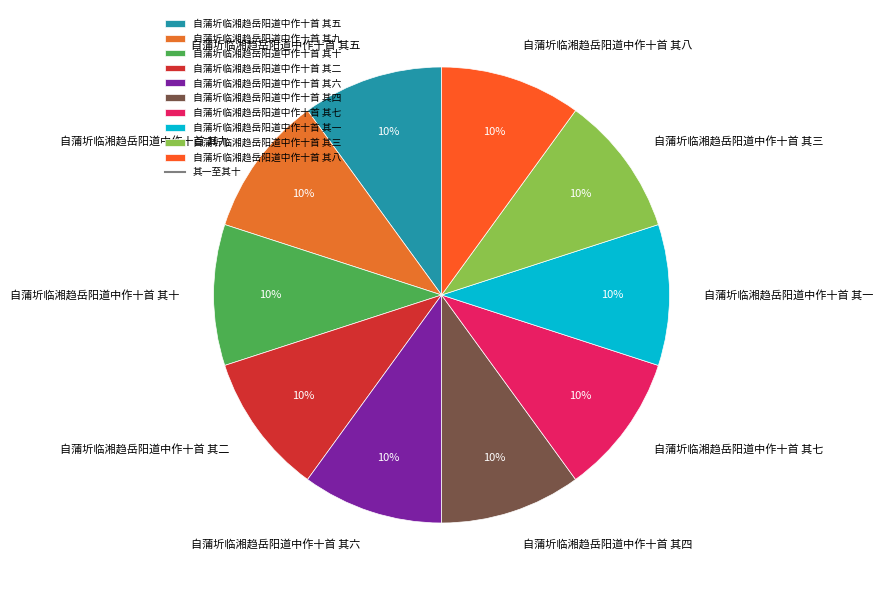

To the nearest percent, what portion does 自蒲圻临湘趋岳阳道中作十首 其三 represent?

10%